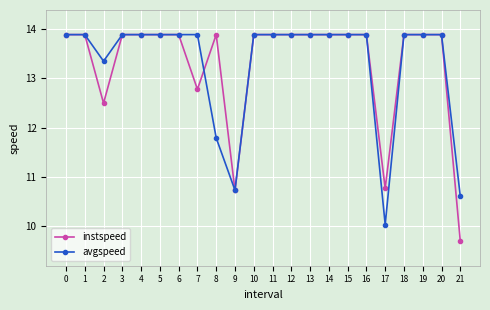

Where is the first local minimum for instspeed?

2